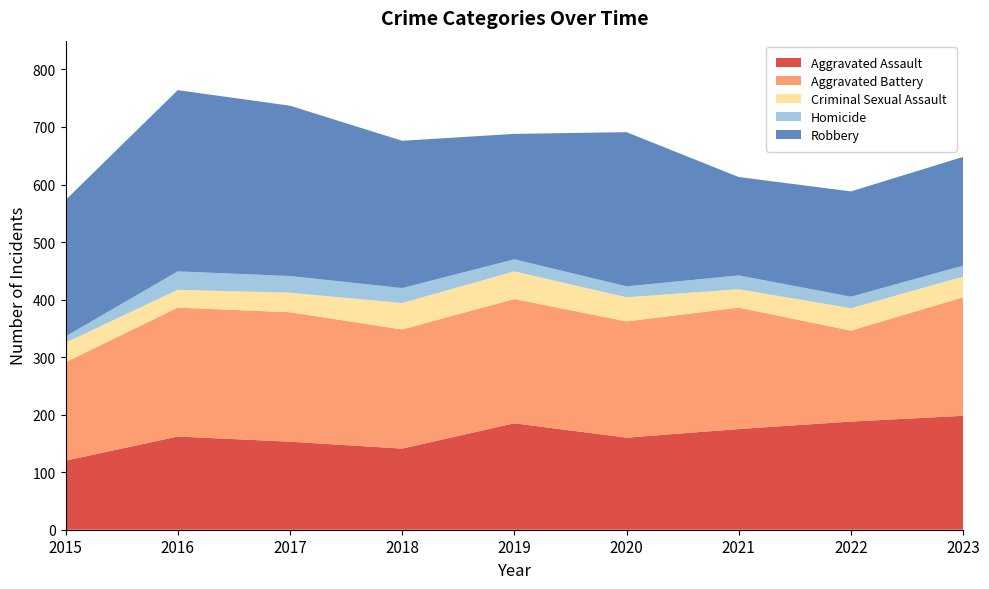

Reading left to right, transcribe all the data shown in this chart.

Aggravated Assault: 2015=120	2016=162	2017=153	2018=141	2019=185	2020=160	2021=175	2022=188	2023=198
Aggravated Battery: 2015=171	2016=224	2017=225	2018=207	2019=216	2020=202	2021=211	2022=158	2023=206
Criminal Sexual Assault: 2015=34	2016=31	2017=34	2018=46	2019=48	2020=42	2021=32	2022=39	2023=36
Homicide: 2015=11	2016=32	2017=29	2018=26	2019=21	2020=19	2021=24	2022=20	2023=19
Robbery: 2015=237	2016=315	2017=296	2018=256	2019=218	2020=268	2021=171	2022=183	2023=189